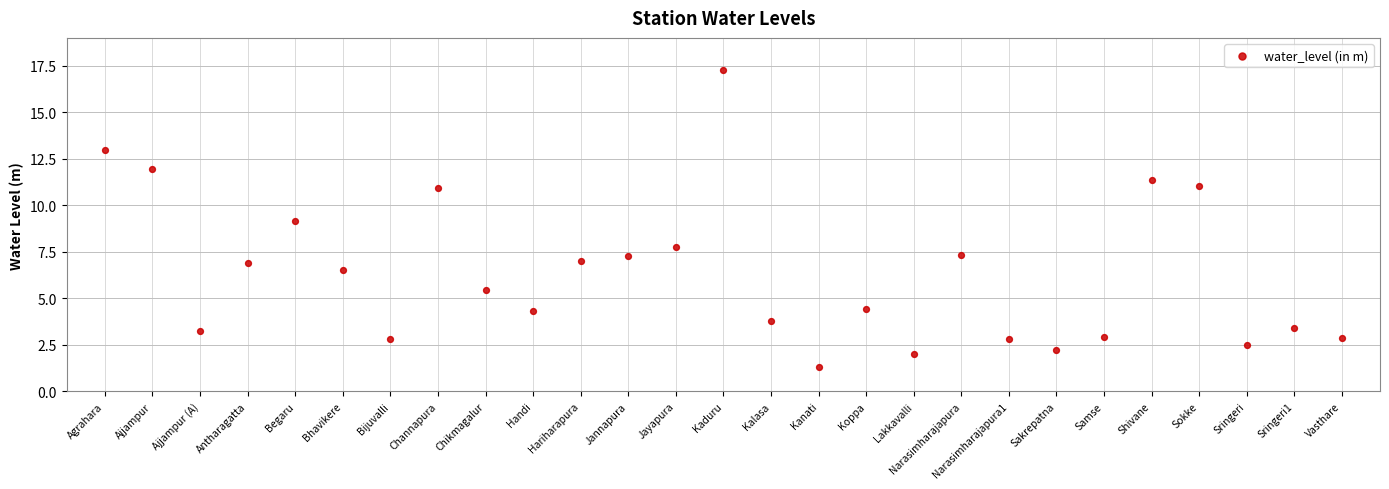

What is the range of Y values (max minus min)?

16.0